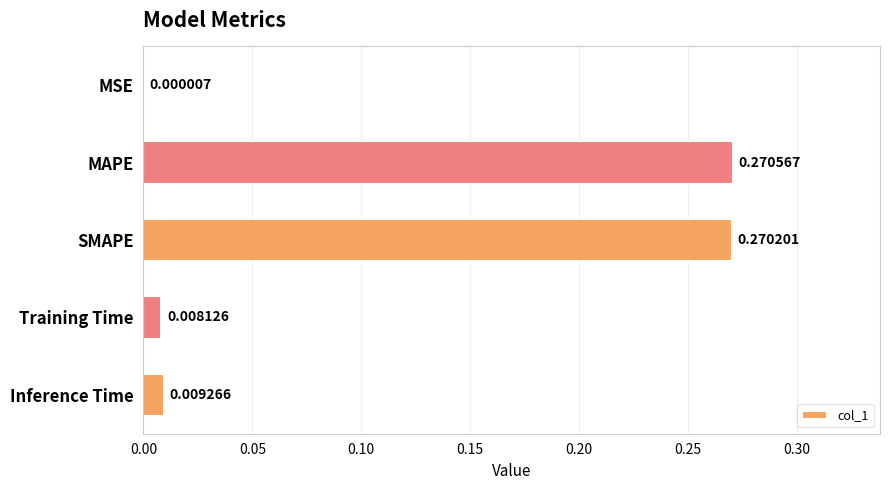

Which has a higher value, MAPE or Training Time?

MAPE